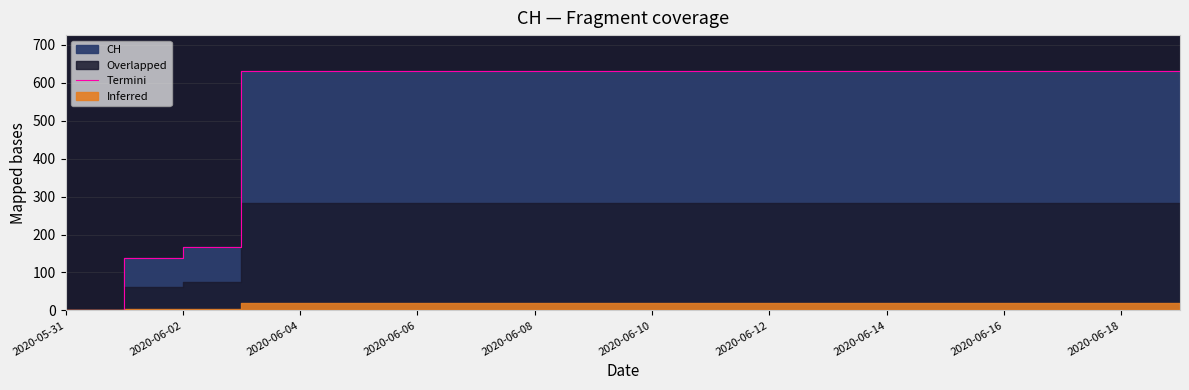

What is the average value?

552